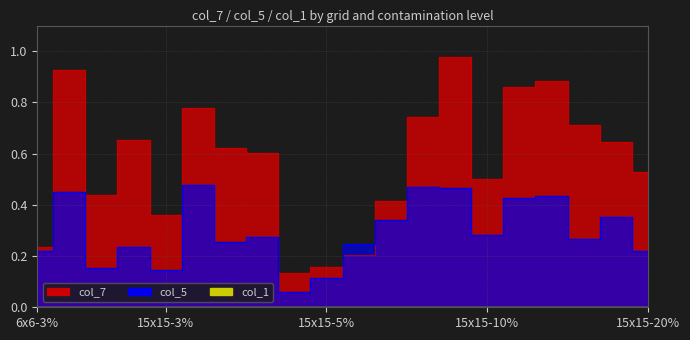

Is it true that col_7 equals 0.4 at 6x6-3%?

False